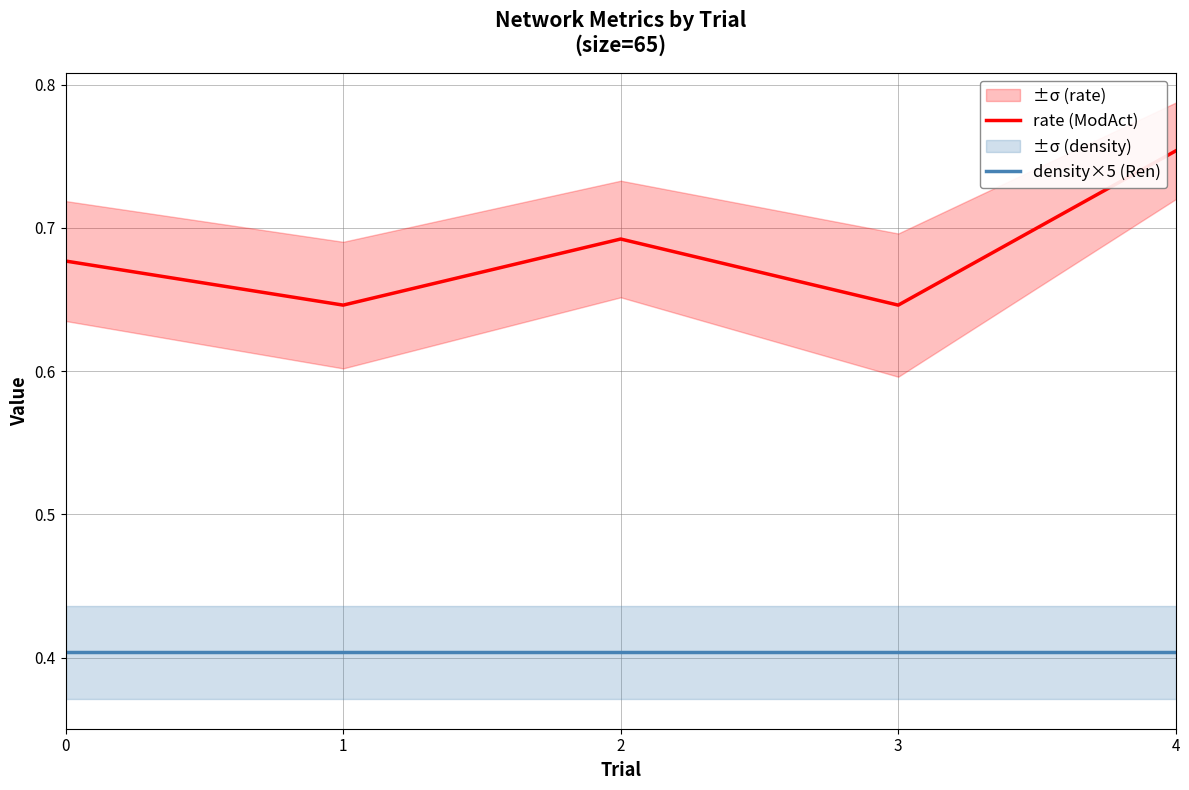

True or false: rate (ModAct) and density×5 (Ren) intersect in this chart.

False